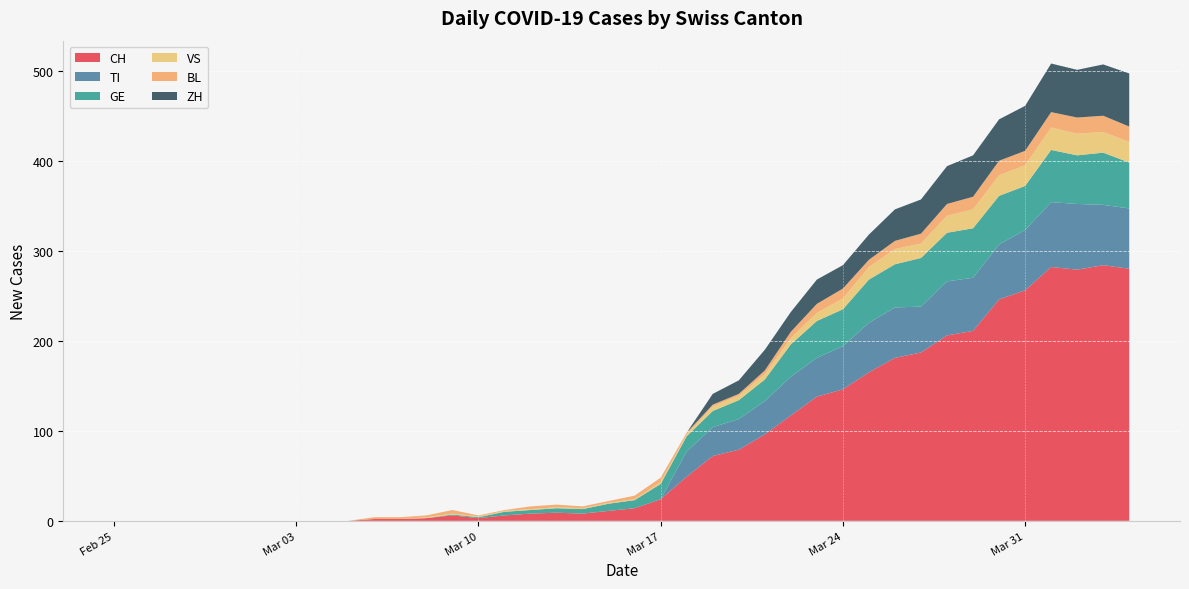

Reading left to right, list all the values displayed in this chart.

CH: 2020-02-25=0	2020-02-26=0	2020-02-27=0	2020-02-28=0	2020-02-29=0	2020-03-01=0	2020-03-02=0	2020-03-03=0	2020-03-04=0	2020-03-05=0	2020-03-06=2	2020-03-07=2	2020-03-08=3	2020-03-09=6	2020-03-10=3	2020-03-11=6	2020-03-12=8	2020-03-13=9	2020-03-14=8	2020-03-15=11	2020-03-16=14	2020-03-17=24	2020-03-18=49	2020-03-19=72	2020-03-20=79	2020-03-21=96	2020-03-22=117	2020-03-23=138	2020-03-24=146	2020-03-25=165	2020-03-26=181	2020-03-27=187	2020-03-28=206	2020-03-29=211	2020-03-30=246	2020-03-31=256	2020-04-01=282	2020-04-02=279	2020-04-03=284	2020-04-04=280
TI: 2020-02-25=0	2020-02-26=0	2020-02-27=0	2020-02-28=0	2020-02-29=0	2020-03-01=0	2020-03-02=0	2020-03-03=0	2020-03-04=0	2020-03-05=0	2020-03-06=0	2020-03-07=0	2020-03-08=0	2020-03-09=0	2020-03-10=0	2020-03-11=0	2020-03-12=0	2020-03-13=0	2020-03-14=0	2020-03-15=0	2020-03-16=0	2020-03-17=0	2020-03-18=28	2020-03-19=32	2020-03-20=34	2020-03-21=37	2020-03-22=43	2020-03-23=43	2020-03-24=48	2020-03-25=55	2020-03-26=56	2020-03-27=51	2020-03-28=60	2020-03-29=59	2020-03-30=61	2020-03-31=67	2020-04-01=72	2020-04-02=73	2020-04-03=67	2020-04-04=67
GE: 2020-02-25=0	2020-02-26=0	2020-02-27=0	2020-02-28=0	2020-02-29=0	2020-03-01=0	2020-03-02=0	2020-03-03=0	2020-03-04=0	2020-03-05=0	2020-03-06=0	2020-03-07=0	2020-03-08=0	2020-03-09=1	2020-03-10=1	2020-03-11=4	2020-03-12=4	2020-03-13=5	2020-03-14=5	2020-03-15=8	2020-03-16=9	2020-03-17=17	2020-03-18=17	2020-03-19=18	2020-03-20=21	2020-03-21=24	2020-03-22=36	2020-03-23=41	2020-03-24=41	2020-03-25=48	2020-03-26=48	2020-03-27=54	2020-03-28=54	2020-03-29=55	2020-03-30=54	2020-03-31=49	2020-04-01=58	2020-04-02=54	2020-04-03=58	2020-04-04=51
VS: 2020-02-25=0	2020-02-26=0	2020-02-27=0	2020-02-28=0	2020-02-29=0	2020-03-01=0	2020-03-02=0	2020-03-03=0	2020-03-04=0	2020-03-05=0	2020-03-06=0	2020-03-07=0	2020-03-08=1	2020-03-09=1	2020-03-10=1	2020-03-11=1	2020-03-12=1	2020-03-13=1	2020-03-14=1	2020-03-15=1	2020-03-16=1	2020-03-17=2	2020-03-18=2	2020-03-19=5	2020-03-20=5	2020-03-21=6	2020-03-22=7	2020-03-23=9	2020-03-24=12	2020-03-25=14	2020-03-26=17	2020-03-27=16	2020-03-28=19	2020-03-29=21	2020-03-30=23	2020-03-31=23	2020-04-01=25	2020-04-02=24	2020-04-03=23	2020-04-04=23
BL: 2020-02-25=0	2020-02-26=0	2020-02-27=0	2020-02-28=0	2020-02-29=0	2020-03-01=0	2020-03-02=0	2020-03-03=0	2020-03-04=0	2020-03-05=0	2020-03-06=2	2020-03-07=2	2020-03-08=2	2020-03-09=4	2020-03-10=1	2020-03-11=1	2020-03-12=3	2020-03-13=3	2020-03-14=2	2020-03-15=2	2020-03-16=4	2020-03-17=5	2020-03-18=2	2020-03-19=2	2020-03-20=2	2020-03-21=4	2020-03-22=7	2020-03-23=10	2020-03-24=11	2020-03-25=8	2020-03-26=9	2020-03-27=11	2020-03-28=13	2020-03-29=14	2020-03-30=16	2020-03-31=16	2020-04-01=17	2020-04-02=18	2020-04-03=18	2020-04-04=17
ZH: 2020-02-25=0	2020-02-26=0	2020-02-27=0	2020-02-28=0	2020-02-29=0	2020-03-01=0	2020-03-02=0	2020-03-03=0	2020-03-04=0	2020-03-05=0	2020-03-06=0	2020-03-07=0	2020-03-08=0	2020-03-09=0	2020-03-10=0	2020-03-11=0	2020-03-12=0	2020-03-13=0	2020-03-14=0	2020-03-15=0	2020-03-16=0	2020-03-17=0	2020-03-18=0	2020-03-19=12	2020-03-20=15	2020-03-21=23	2020-03-22=22	2020-03-23=27	2020-03-24=26	2020-03-25=28	2020-03-26=35	2020-03-27=38	2020-03-28=42	2020-03-29=46	2020-03-30=46	2020-03-31=50	2020-04-01=54	2020-04-02=53	2020-04-03=57	2020-04-04=59